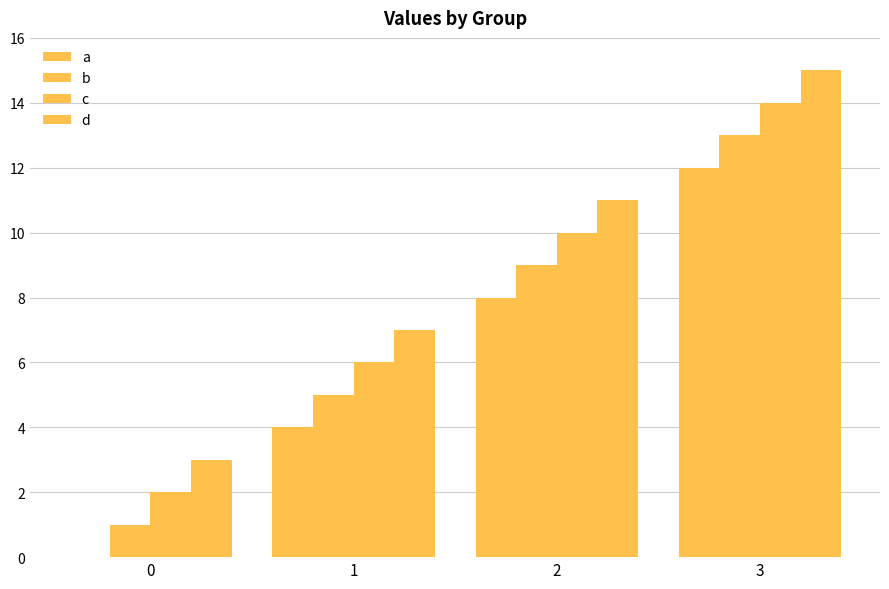

Are the bars grouped side by side (vs. stacked)?

Yes